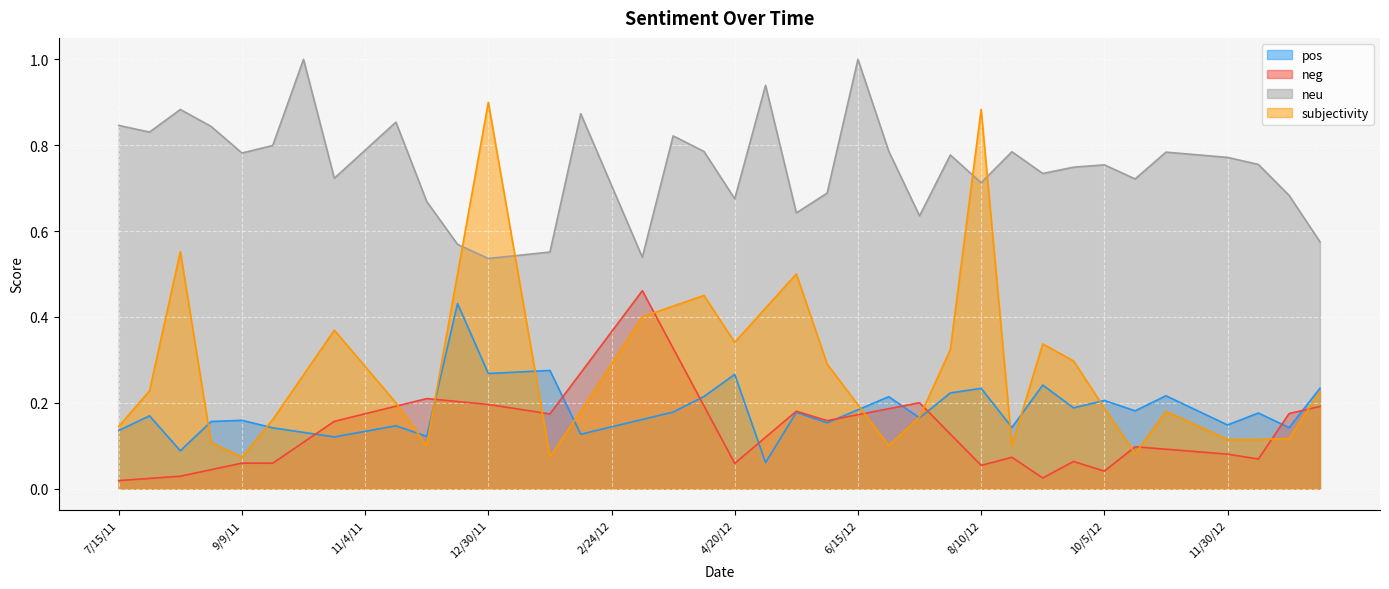

Is it true that subjectivity equals 0.1 at 11/30/12?

False